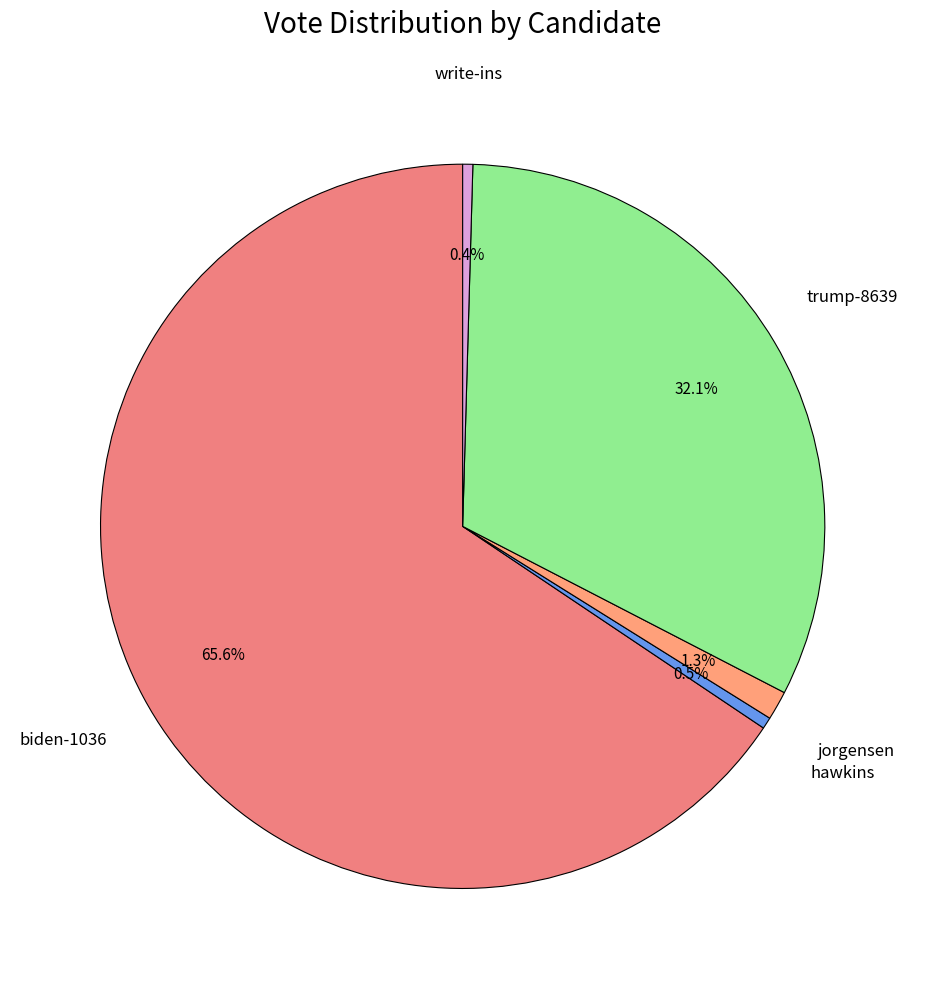

To the nearest percent, what is the difference between the largest and smallest slice percentages?

65%